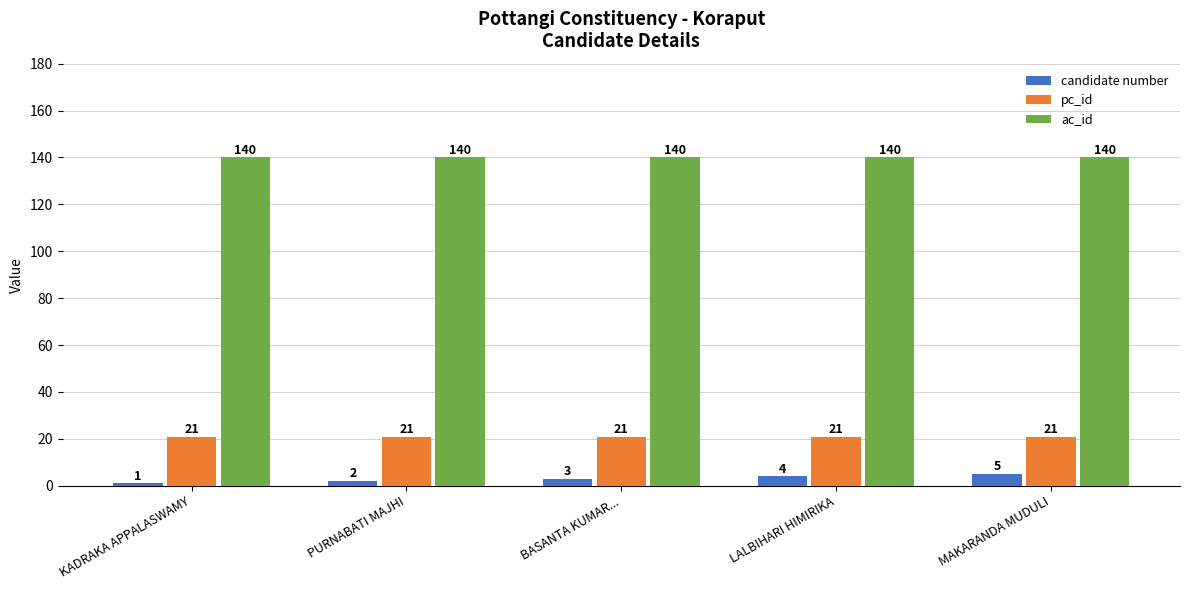

List the series in order of their peak value, highest first.

ac_id, pc_id, candidate number